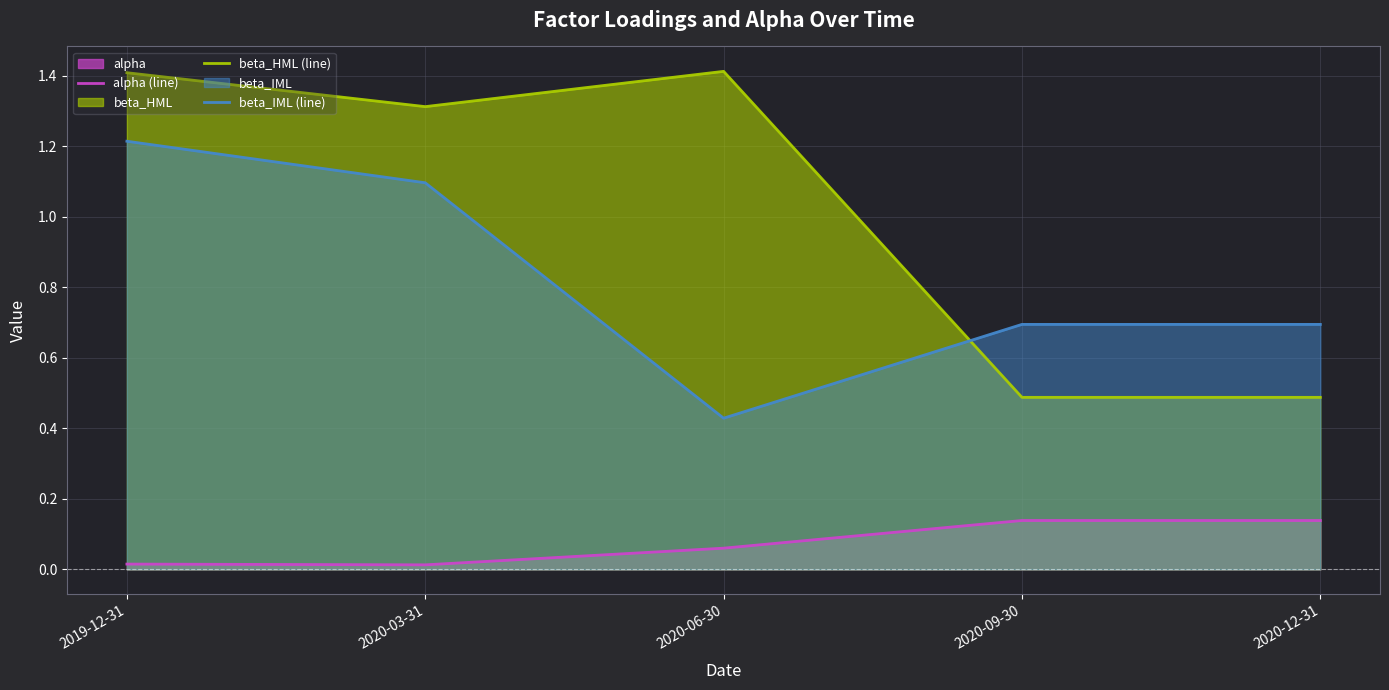

What is the label of the 1st point from the left?

2019-12-31